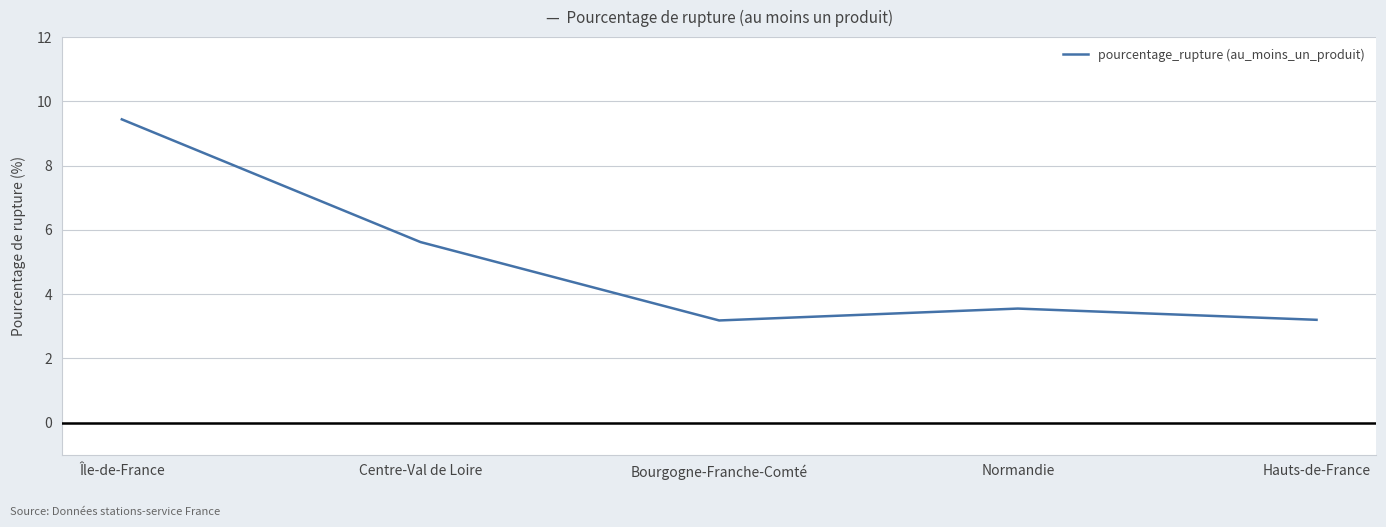

Read the value at Hauts-de-France.

3.2